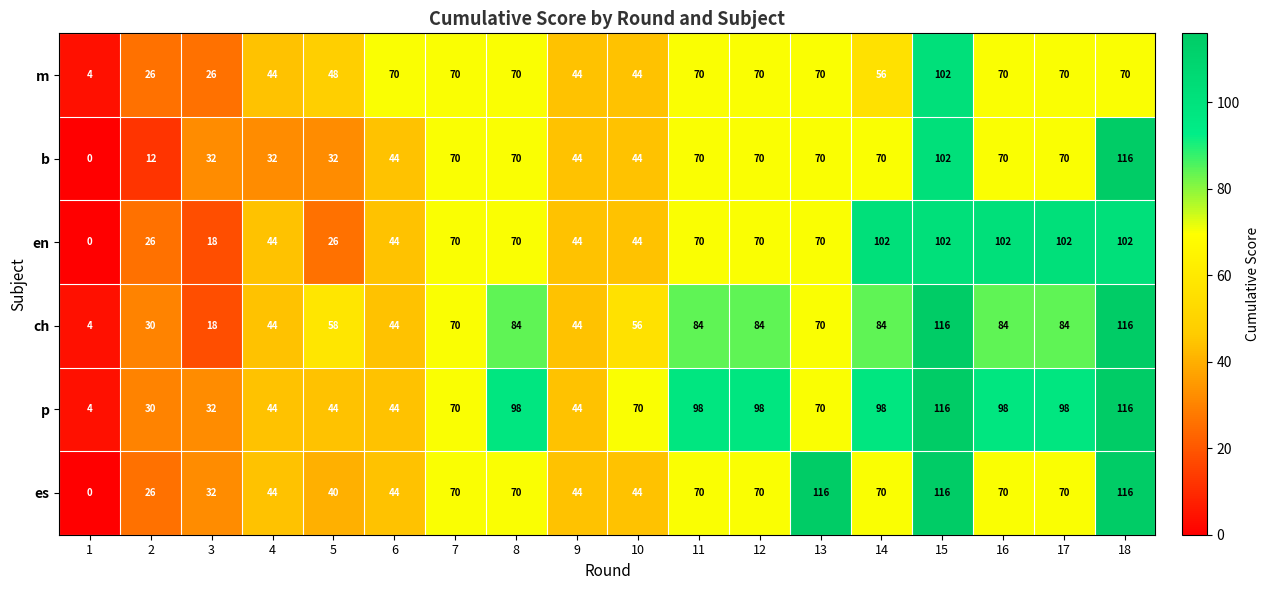

Read the ch value at 4, to the nearest 50.

50